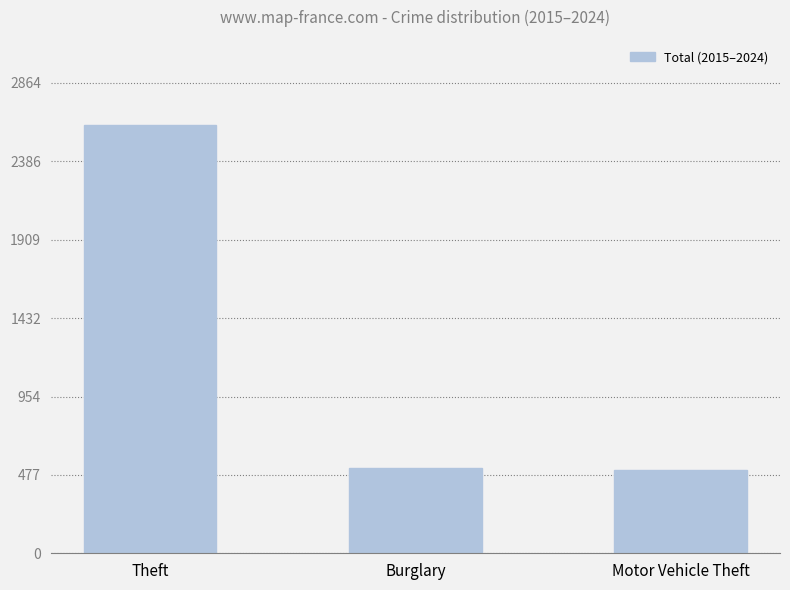

What is the sum of all values?

3628